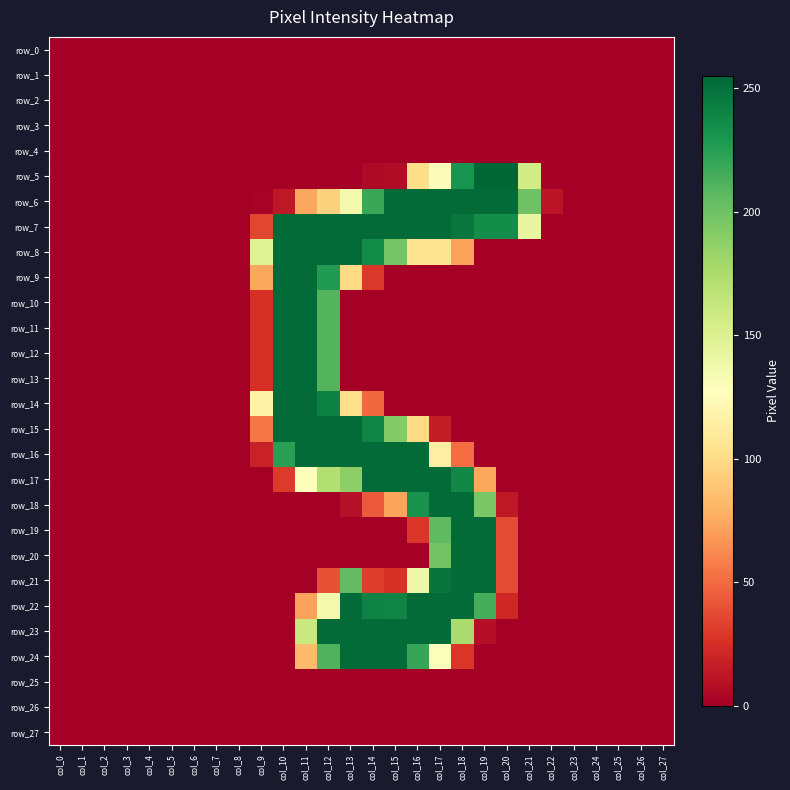

At which label is row_15 closest to 126?

col_16